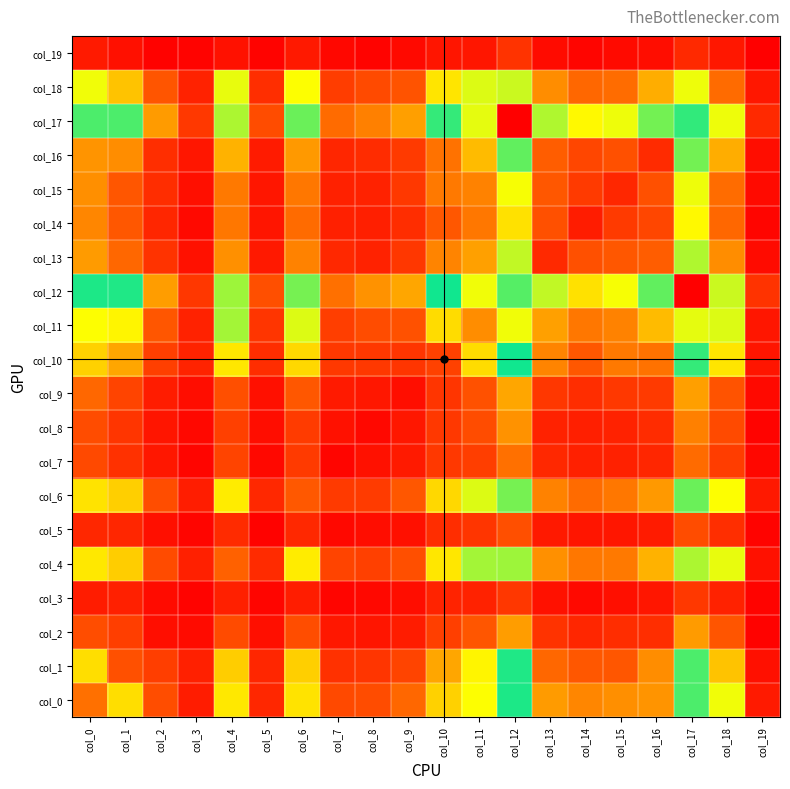

What is the minimum value shown in the chart?

5